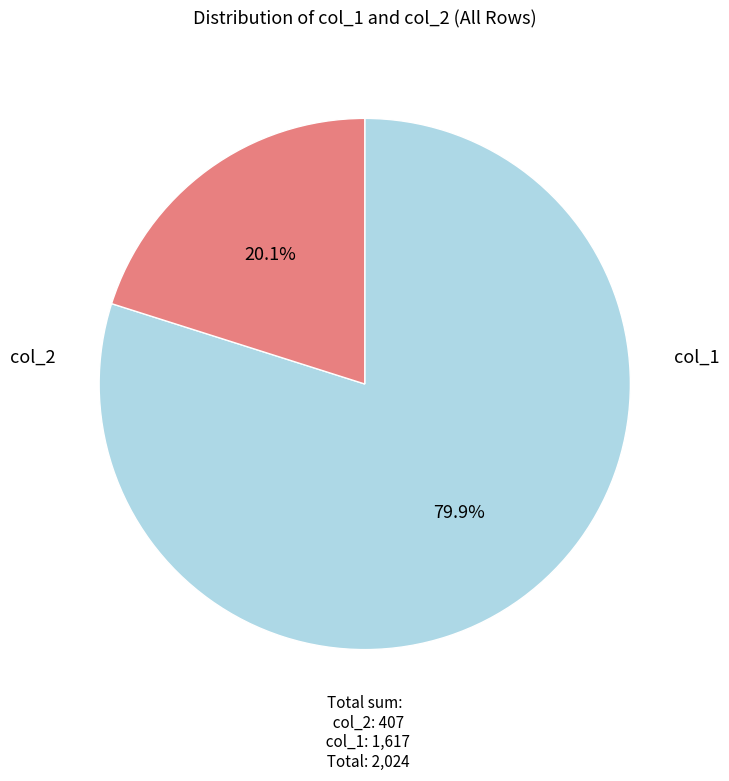

To the nearest percent, what is the difference between the largest and smallest slice percentages?

60%